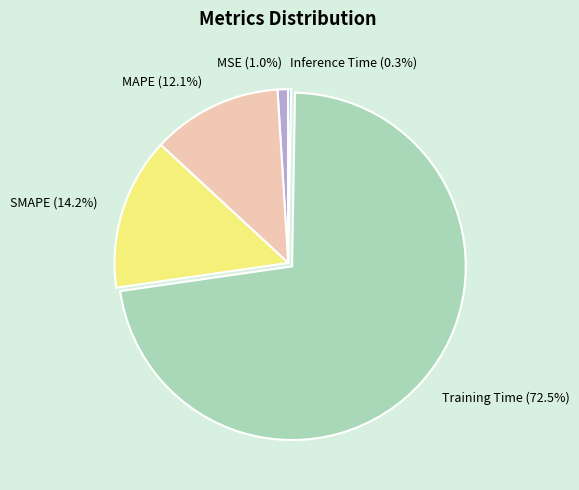

Which slice is the largest?

Training Time